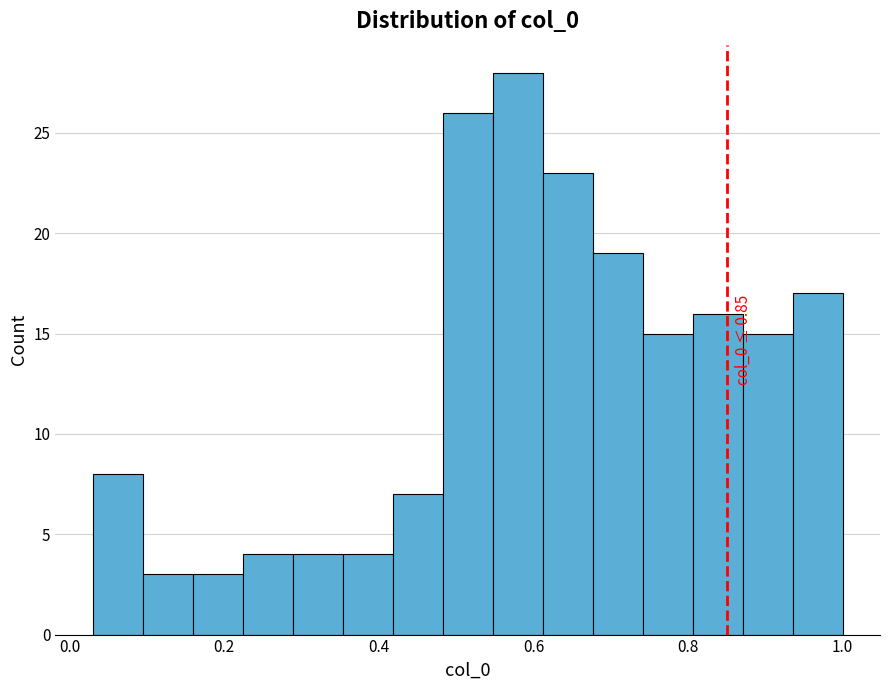

Read against the x-axis, roughly where is the centre of the tallest bar?

0.58